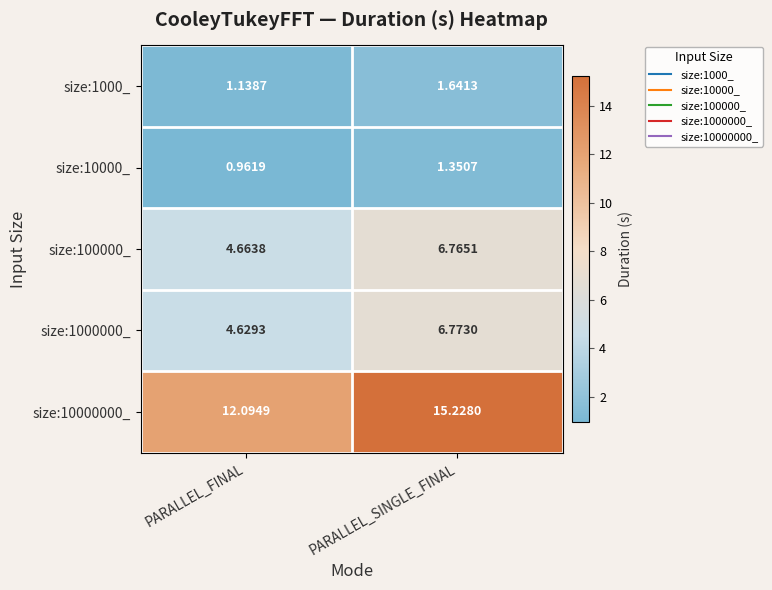

Rank the series at PARALLEL_FINAL from lowest to highest value.

size:10000_, size:1000_, size:1000000_, size:100000_, size:10000000_